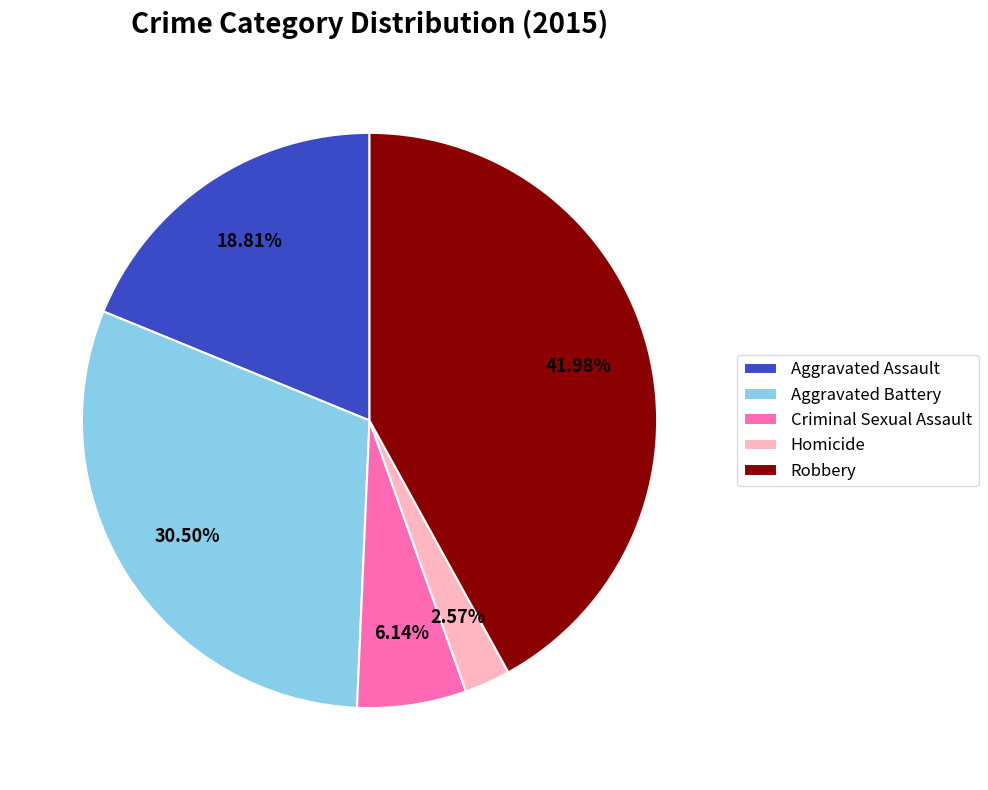

How many segments does this pie chart have?

5